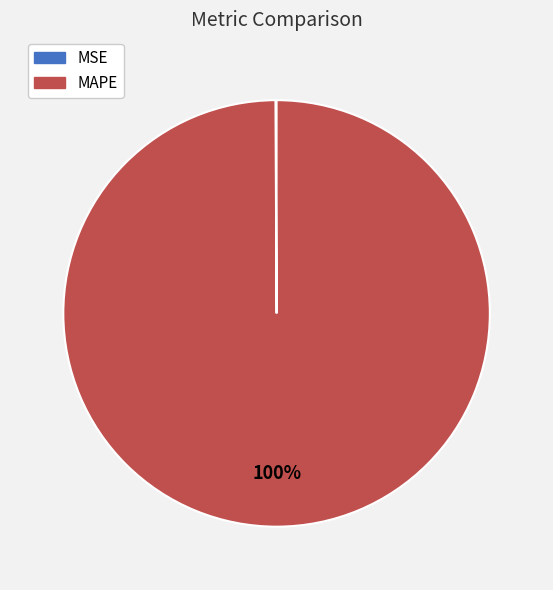

Which slice is the largest?

MAPE